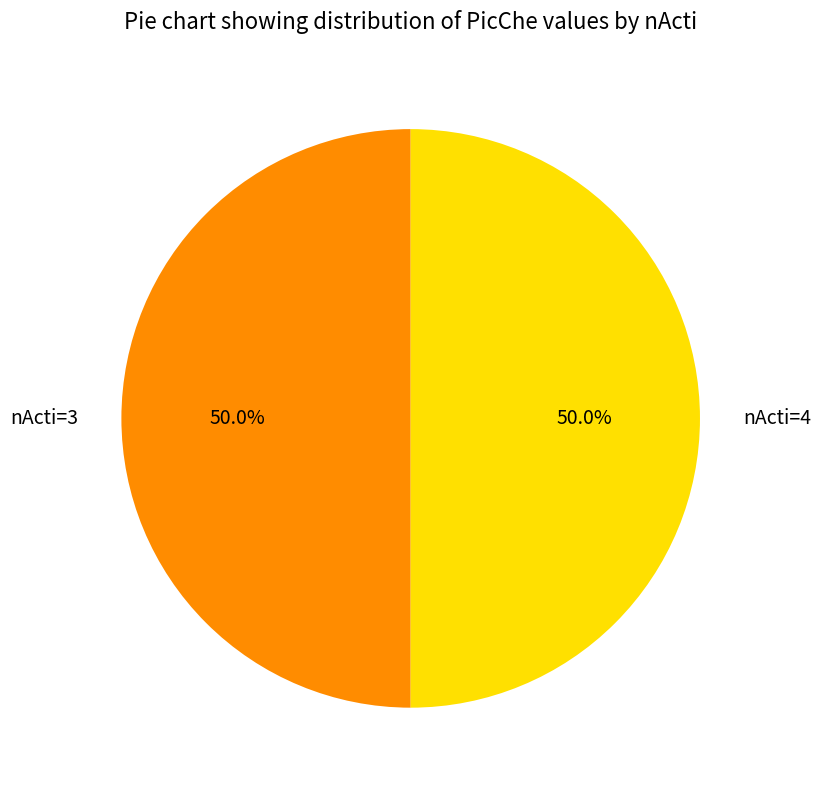

What is the total percentage of nActi=3 and nActi=4?

100.0%